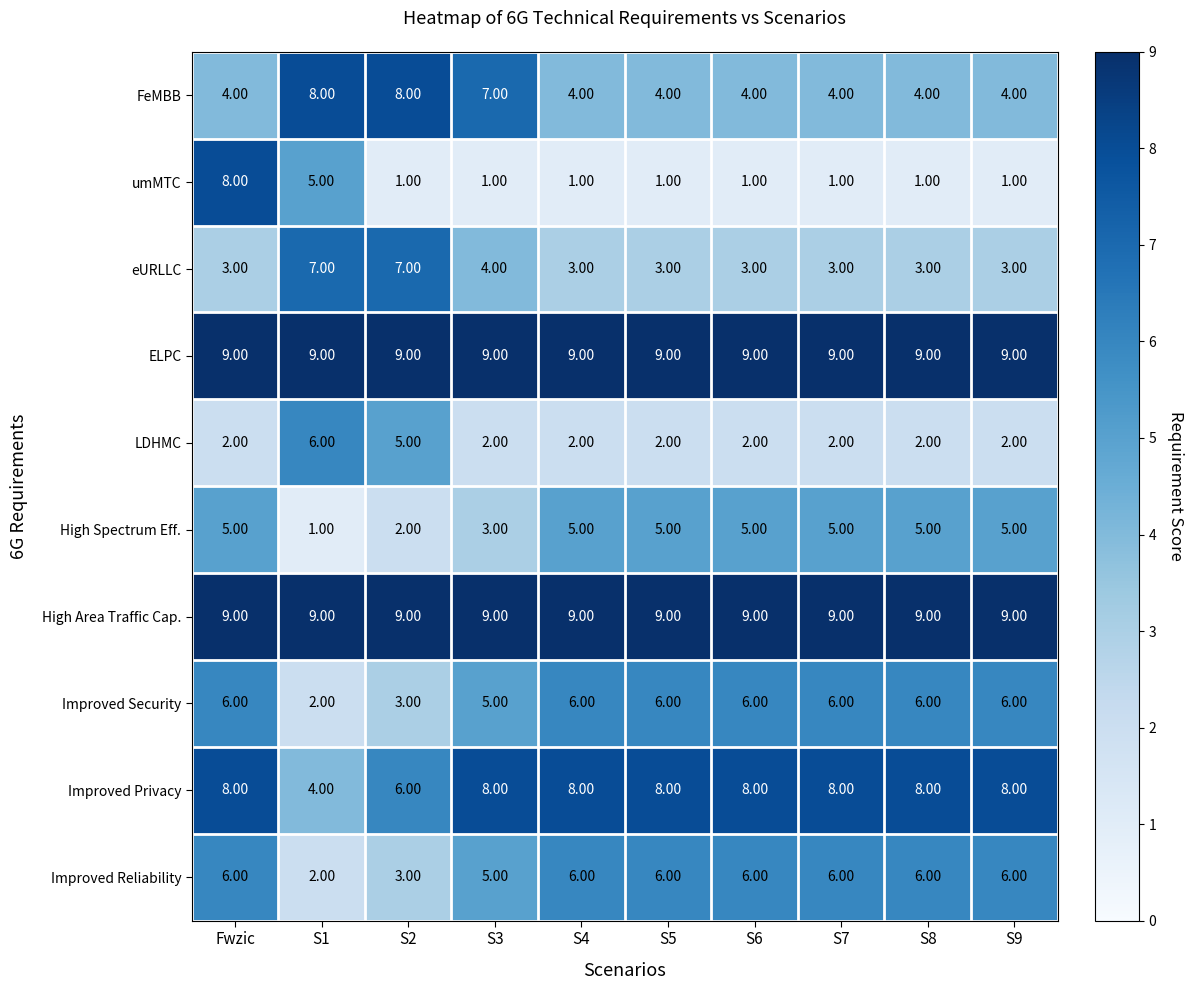

What is the difference between the second highest and minimum values in the Improved Reliability series?

4